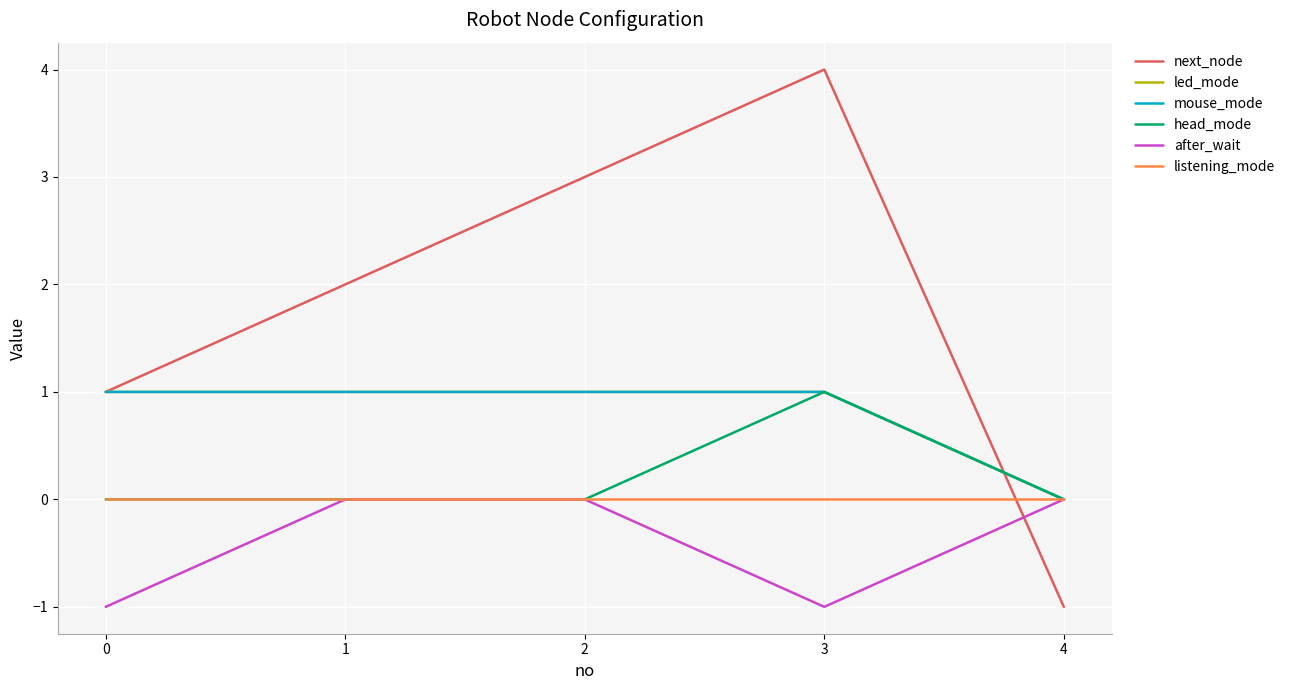

Does the chart display data point markers on the line(s)?

No